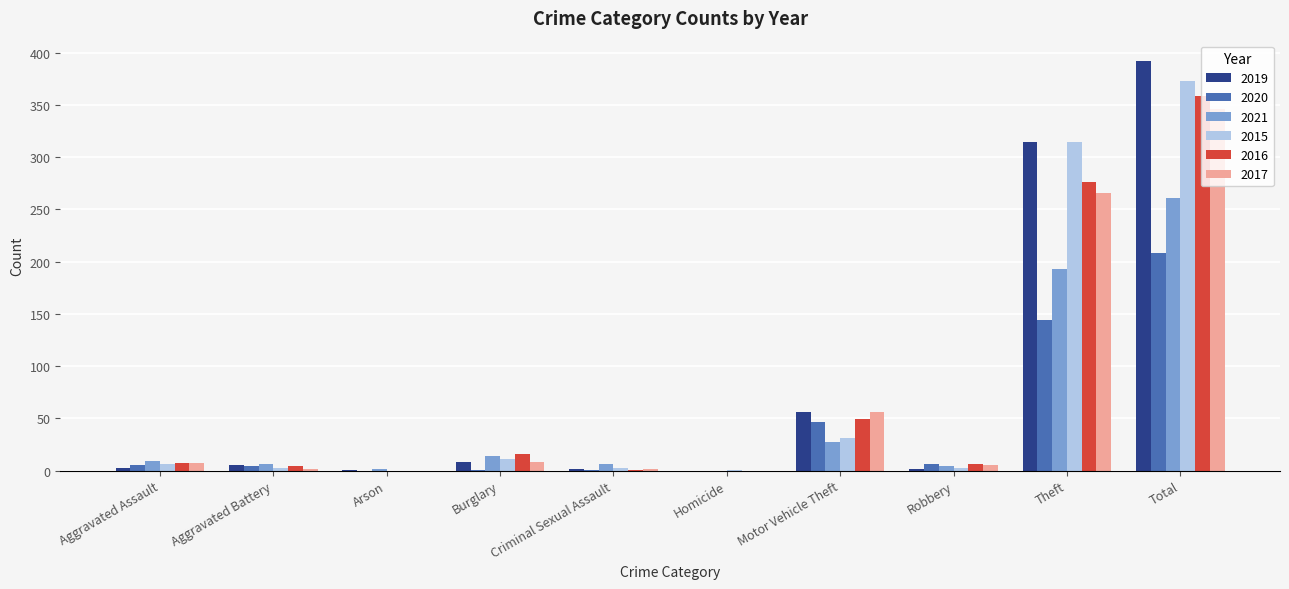

What is the difference between the 2021 values at Robbery and Criminal Sexual Assault?

2